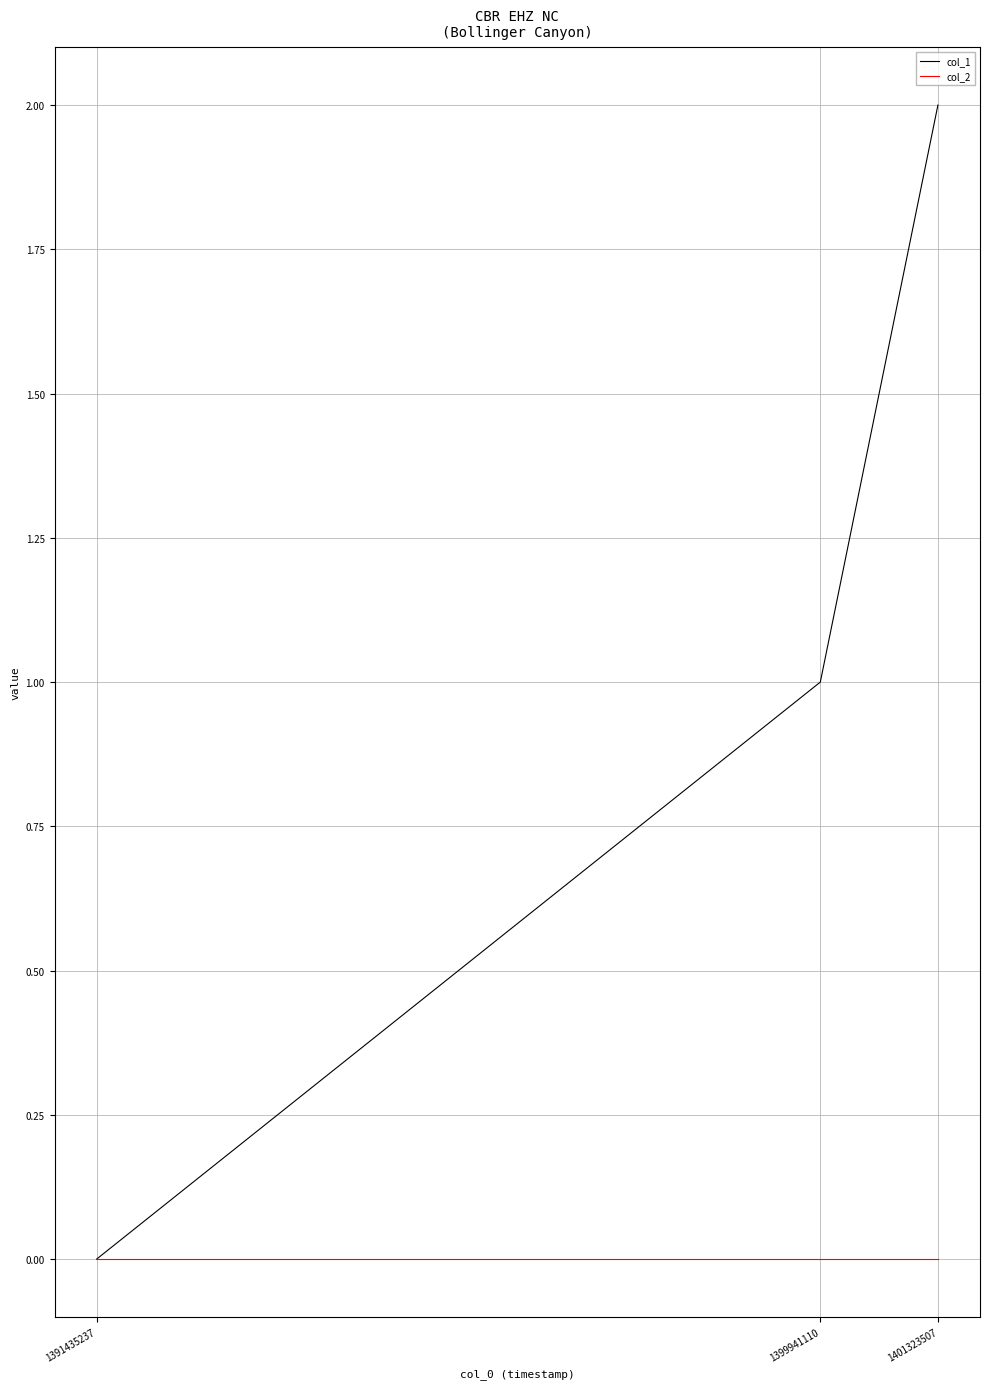

What is the difference between the highest and lowest values at 1401323507?

2